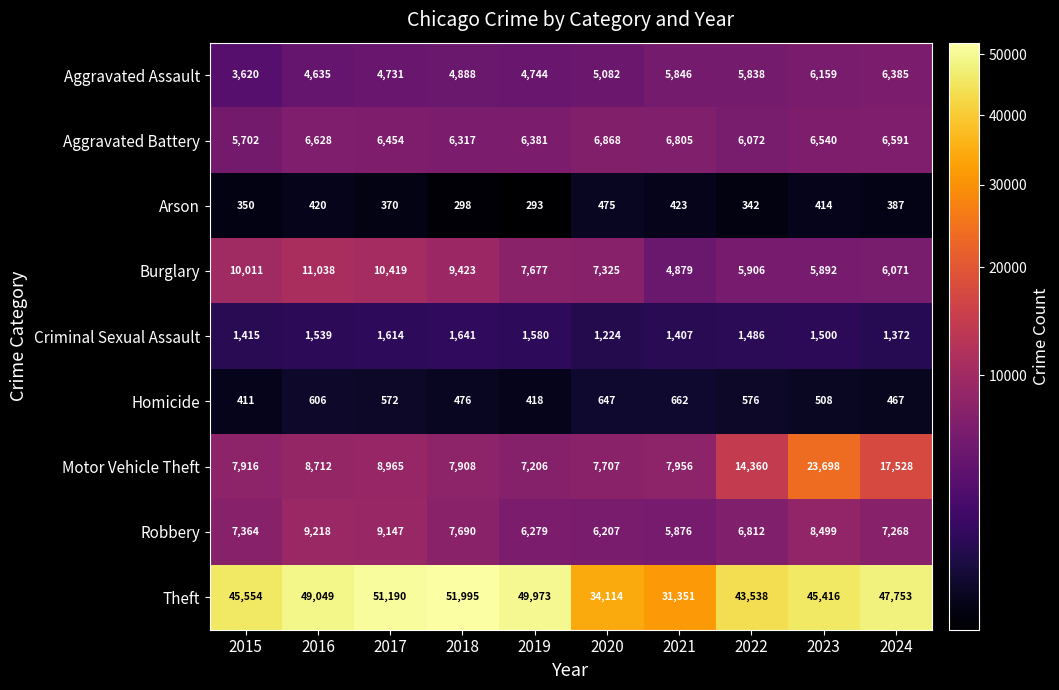

What is the difference between the Criminal Sexual Assault values at 2020 and 2015?

191